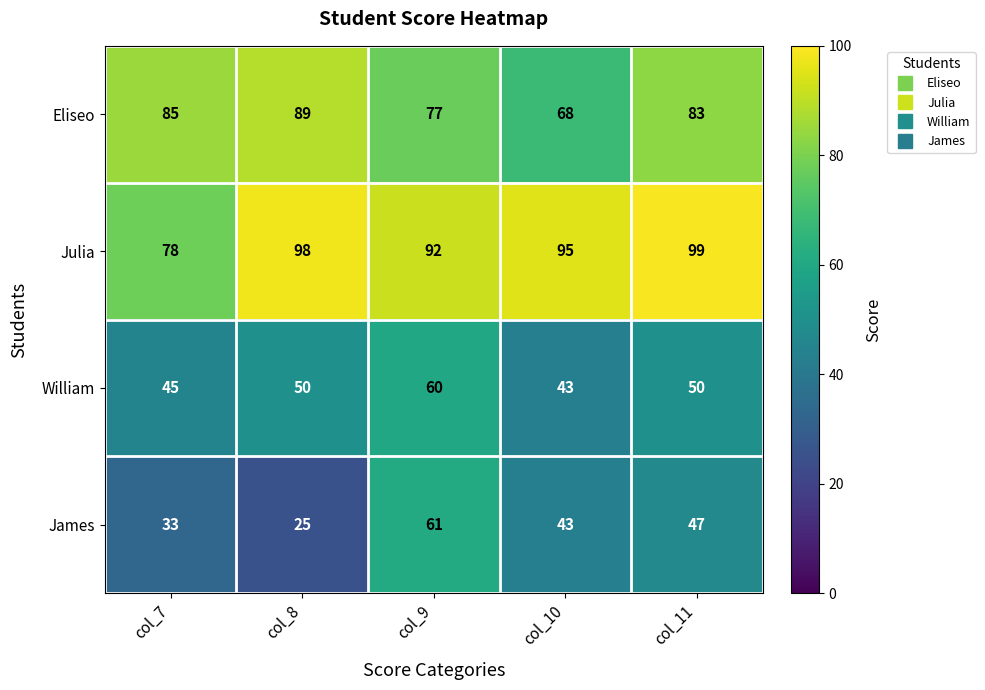

At which label does Eliseo reach its peak?

col_8